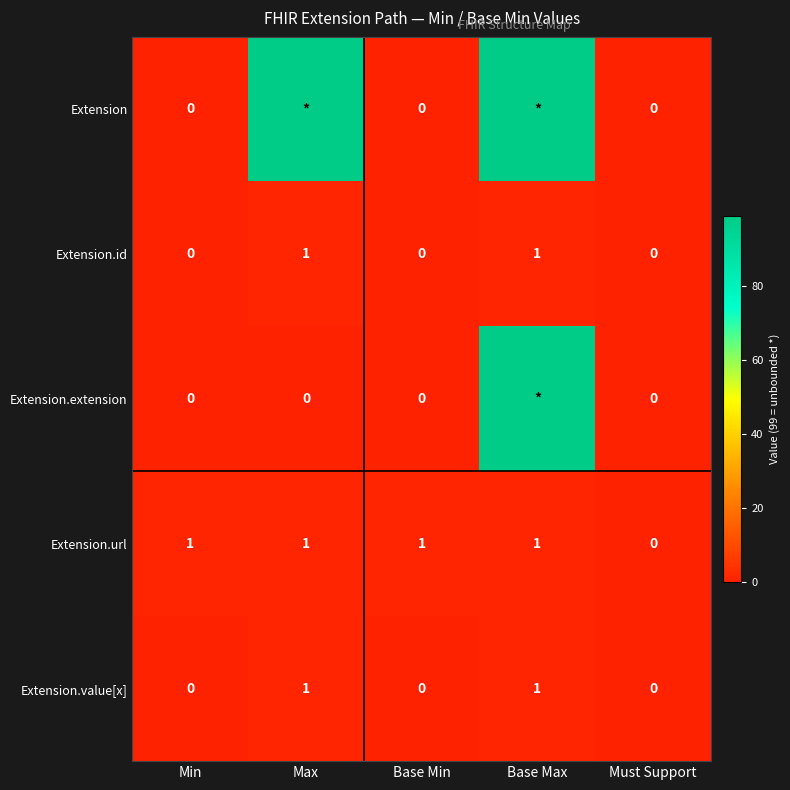

What is the difference between the second highest and second lowest values in the Extension.value[x] series?

1